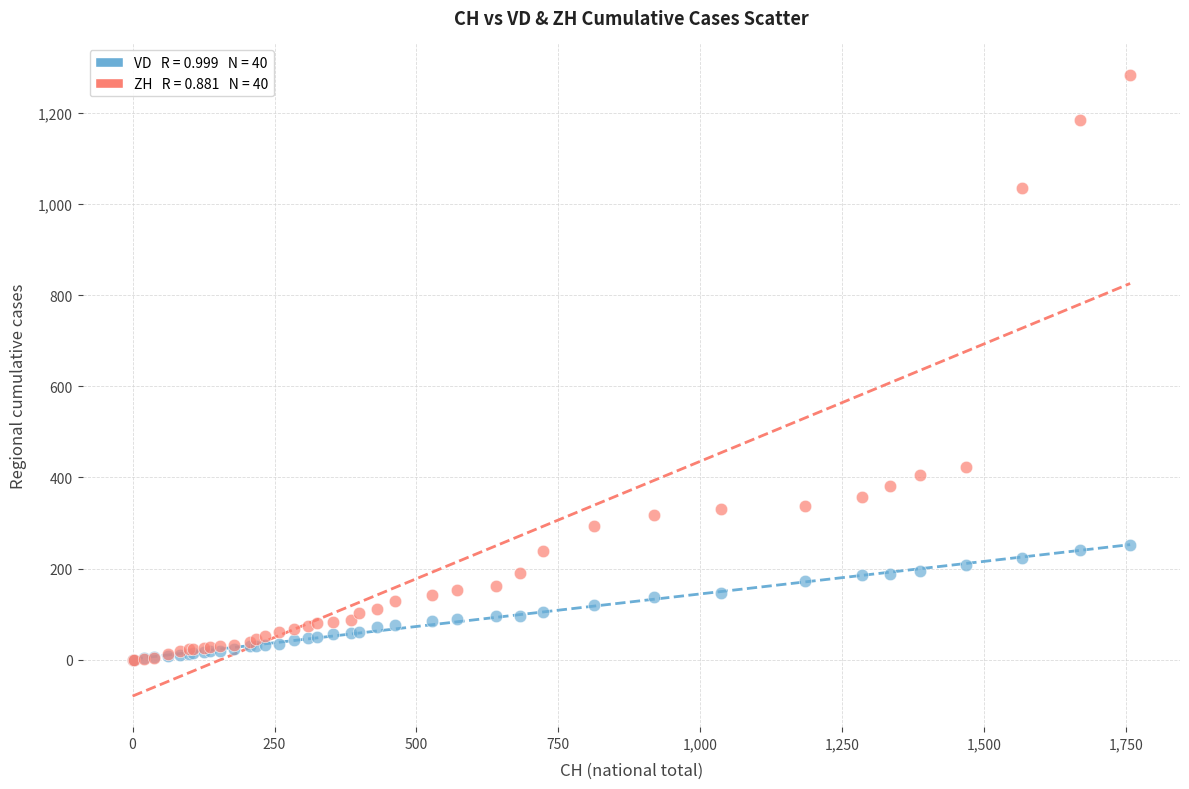

Across all series, what Y value is closest to 642?

424